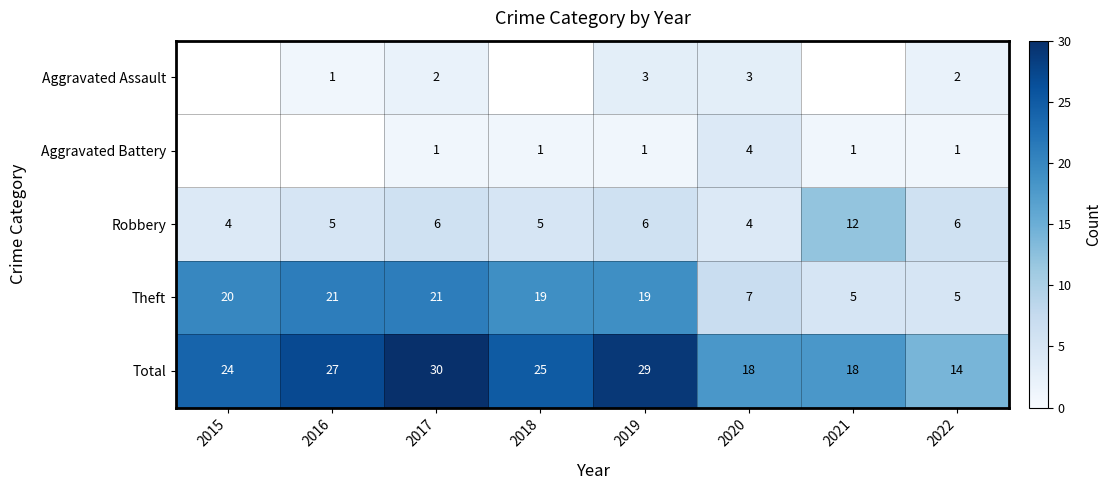

At which category is the sum across all series the highest?

2017